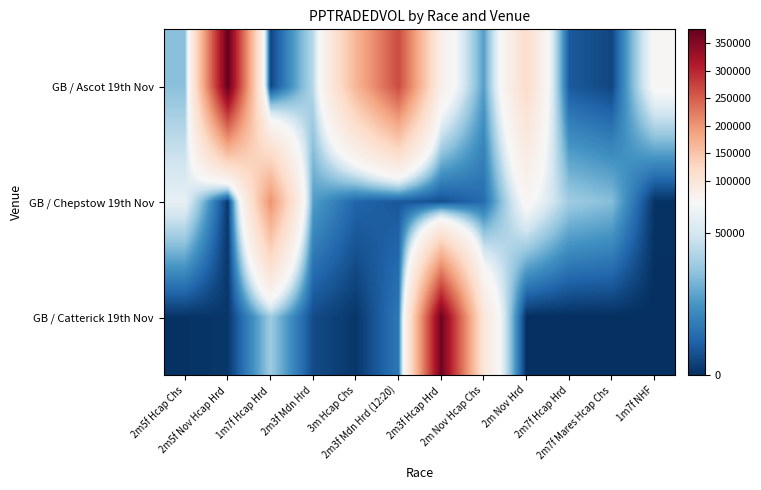

At how many categories does at least one series exceed 189247?

4